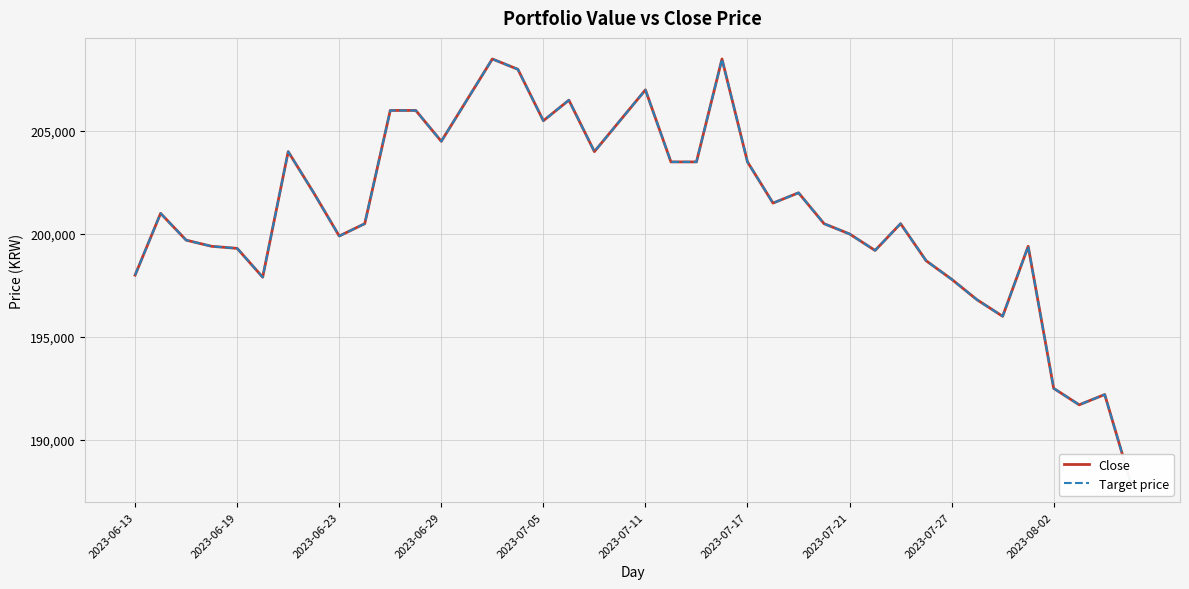

What position from the right is 13?

27